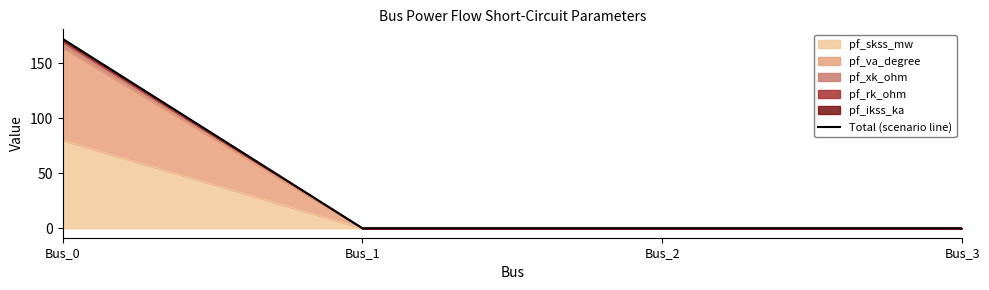

Reading left to right, extract all data points from this chart.

172.1	0.0	0.0	0.0